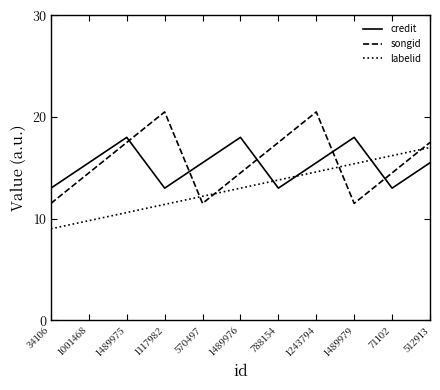

How many series are shown in this chart?

3